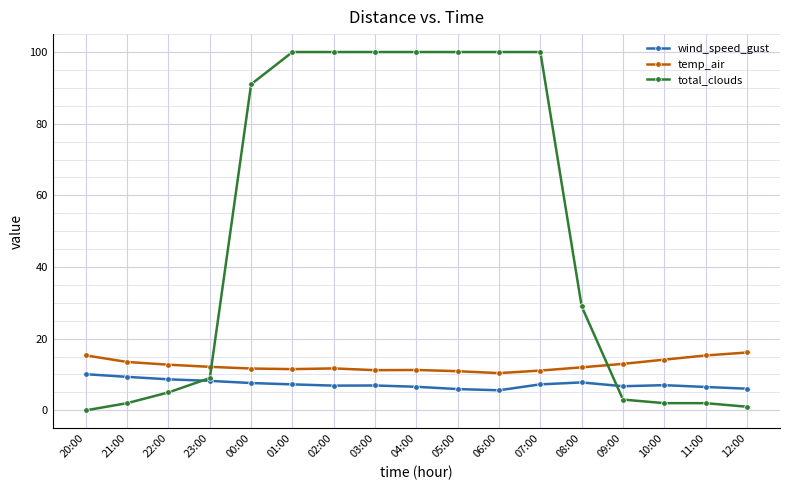

What is the difference between the highest and lowest values at 02:00?

93.1